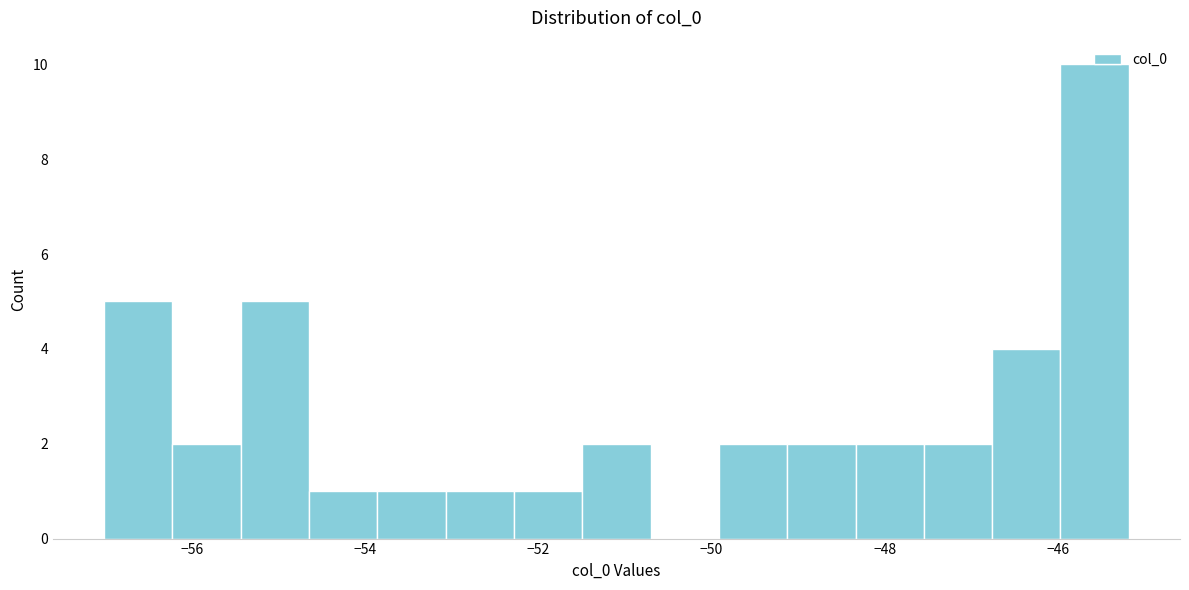

Around what value on the x-axis is the tallest bar? Give the approximate position of its centre, as read against the axis.

-45.6